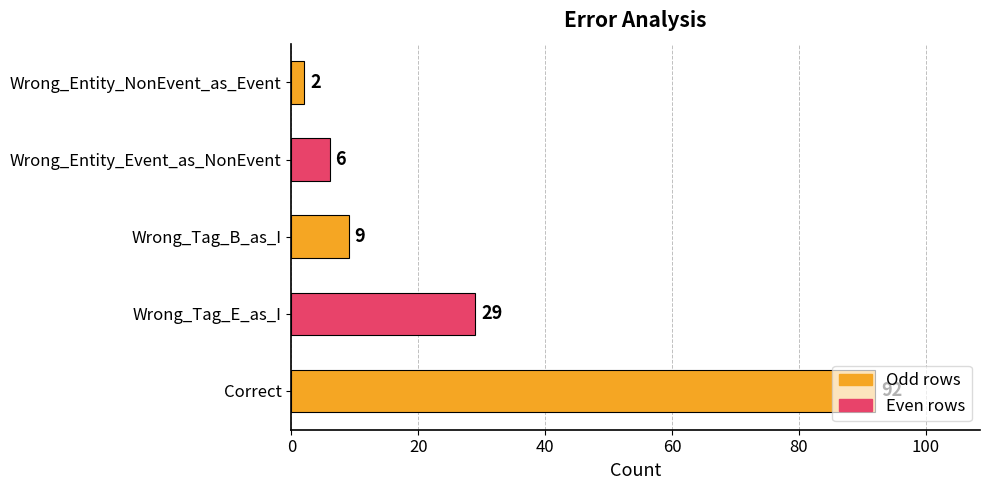

Rank the categories by value from highest to lowest.

Correct, Wrong_Tag_E_as_I, Wrong_Tag_B_as_I, Wrong_Entity_Event_as_NonEvent, Wrong_Entity_NonEvent_as_Event